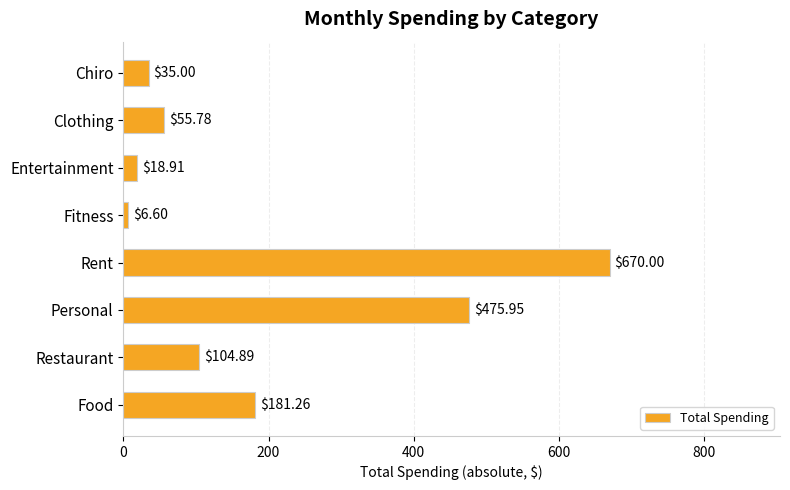

What is the difference between the maximum and minimum values?

663.4